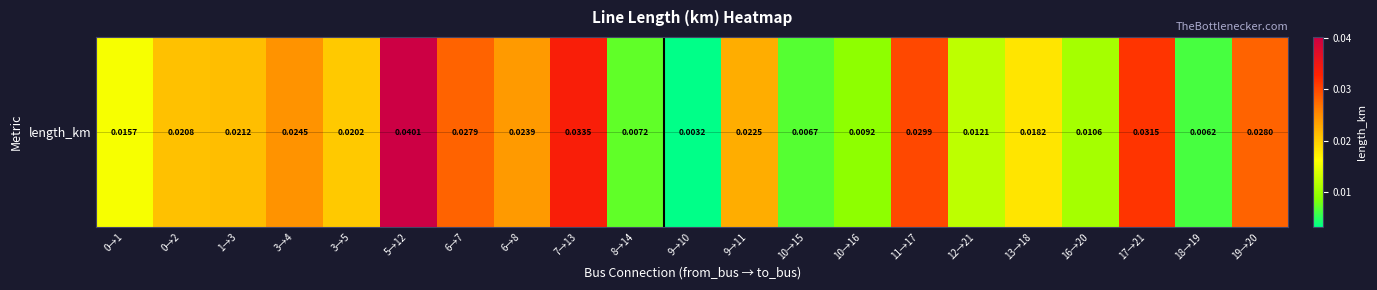

List the labels in order of value, smallest first.

9→10, 18→19, 10→15, 8→14, 10→16, 16→20, 12→21, 0→1, 13→18, 3→5, 0→2, 1→3, 9→11, 6→8, 3→4, 6→7, 19→20, 11→17, 17→21, 7→13, 5→12